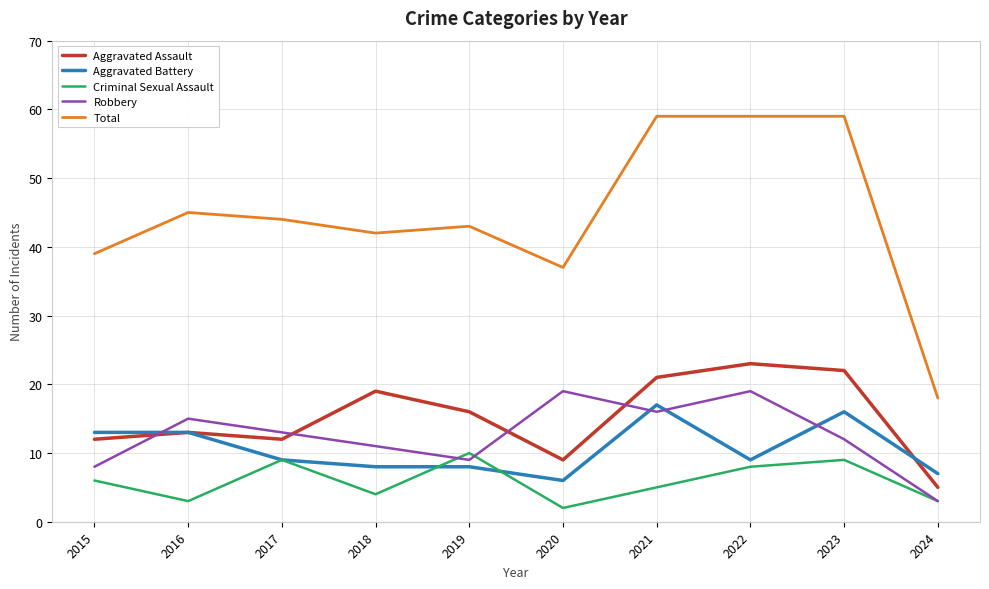

What is the sum of all Robbery values?

125